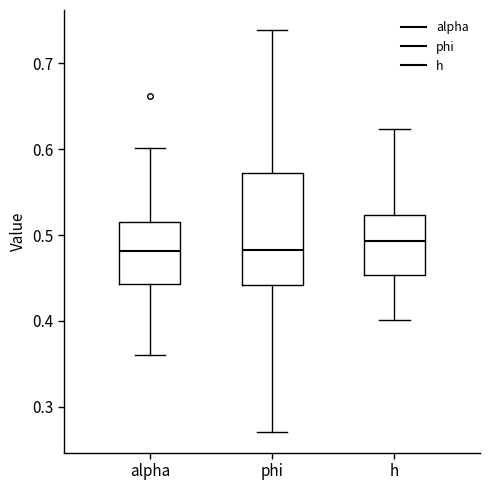

Reading left to right, transcribe this box plot: for each box, give where its median line is, the range the box spans, and where its two whiskers end, as read against the y-axis. The values are not printed on the chart, so give them approximately, as read against the axis.

alpha: median 0.48, box 0.44 to 0.52, whiskers 0.36 to 0.60
phi: median 0.48, box 0.44 to 0.57, whiskers 0.27 to 0.74
h: median 0.49, box 0.45 to 0.52, whiskers 0.40 to 0.62